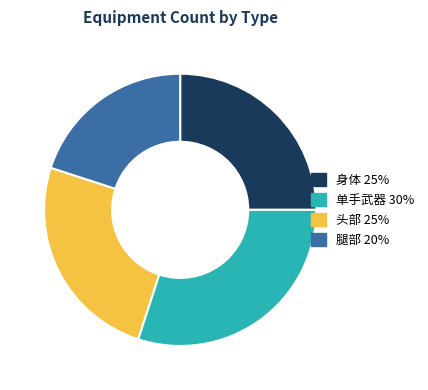

Is the sum of 头部 and 单手武器 greater than half?

Yes